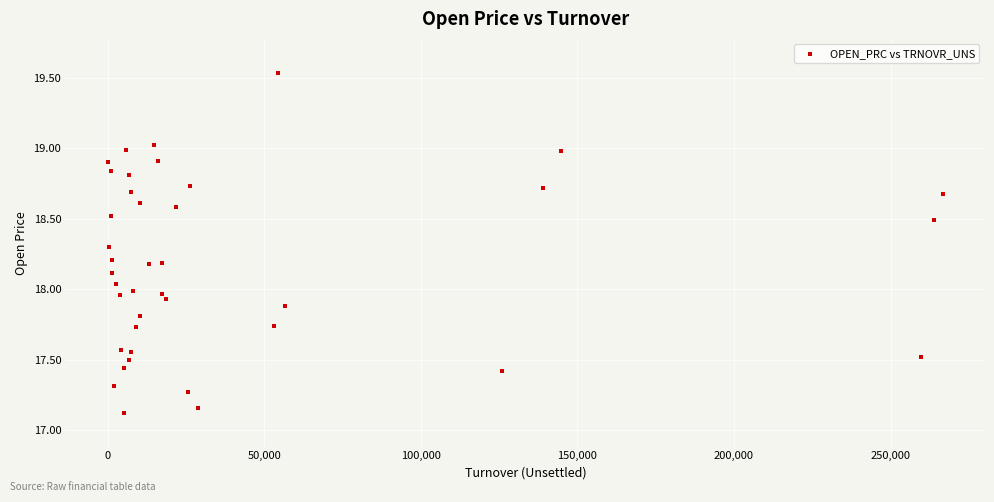

What is the range of X values (max minus min)?

266768.6